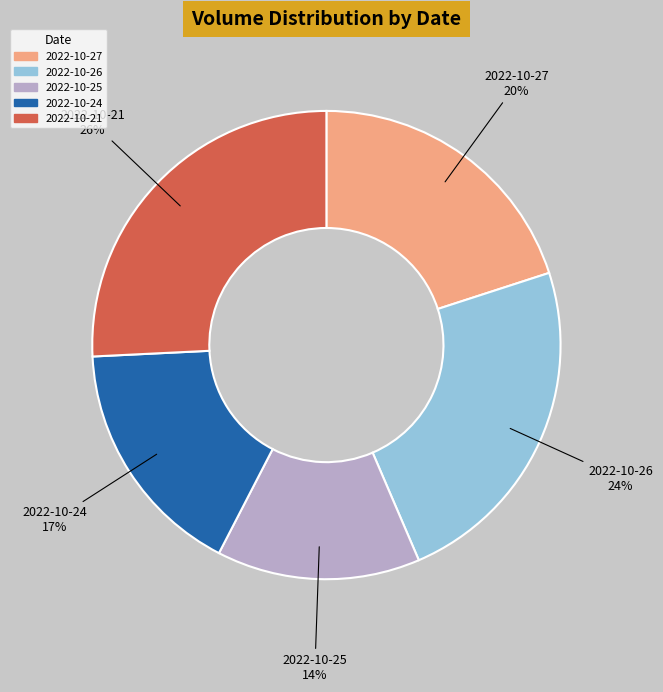

Between 2022-10-26 and 2022-10-27, which is larger?

2022-10-26